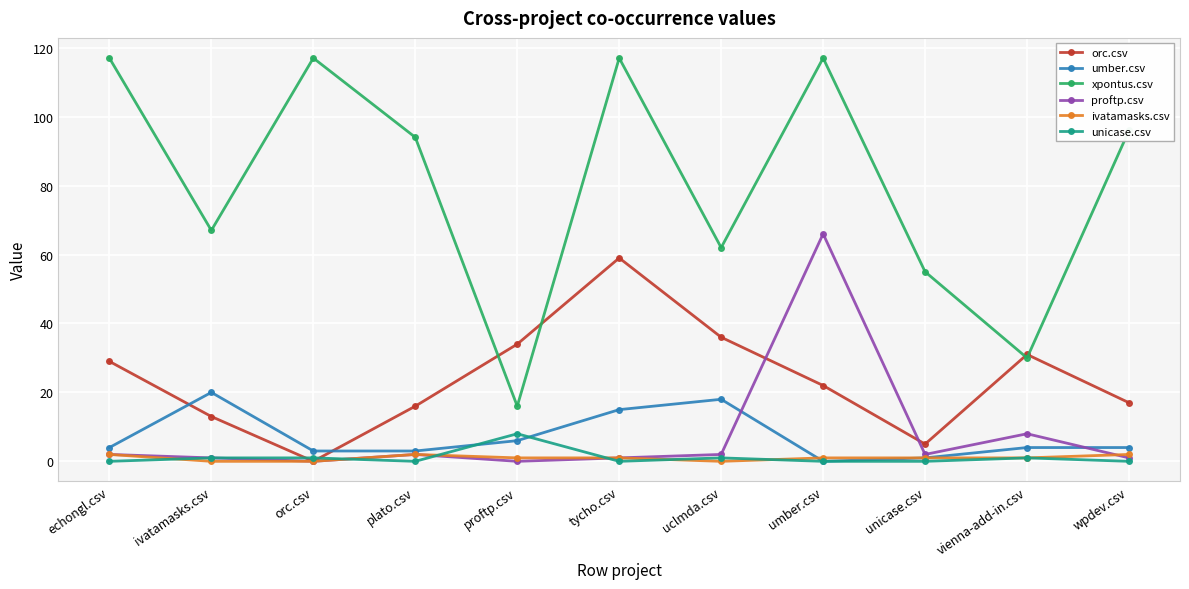

What position from the right is unicase.csv?

3